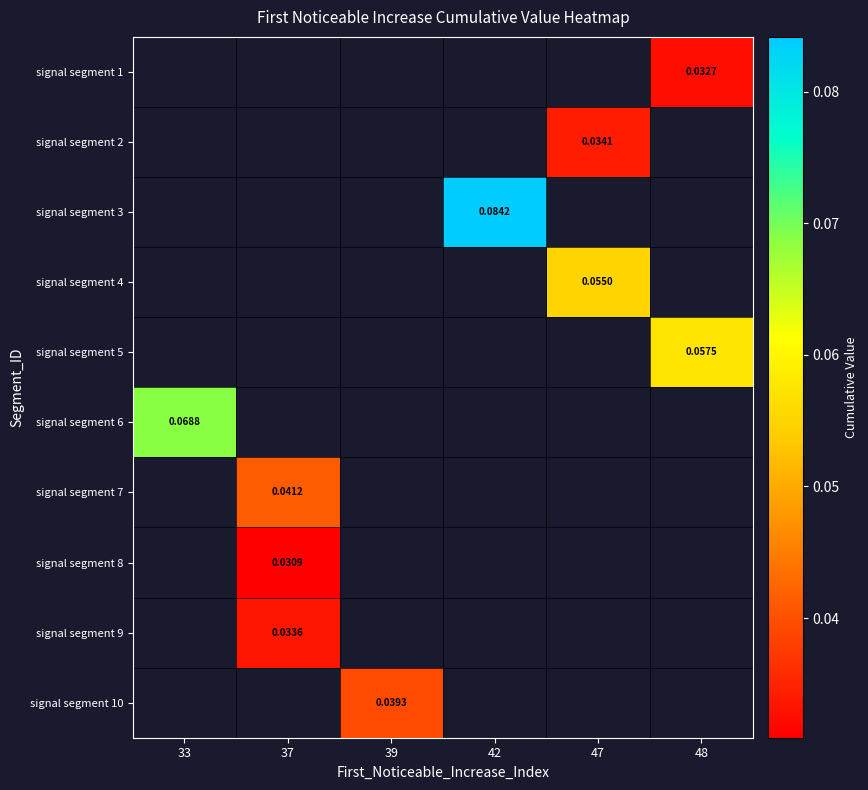

How many values in signal segment 7 are above zero?

1